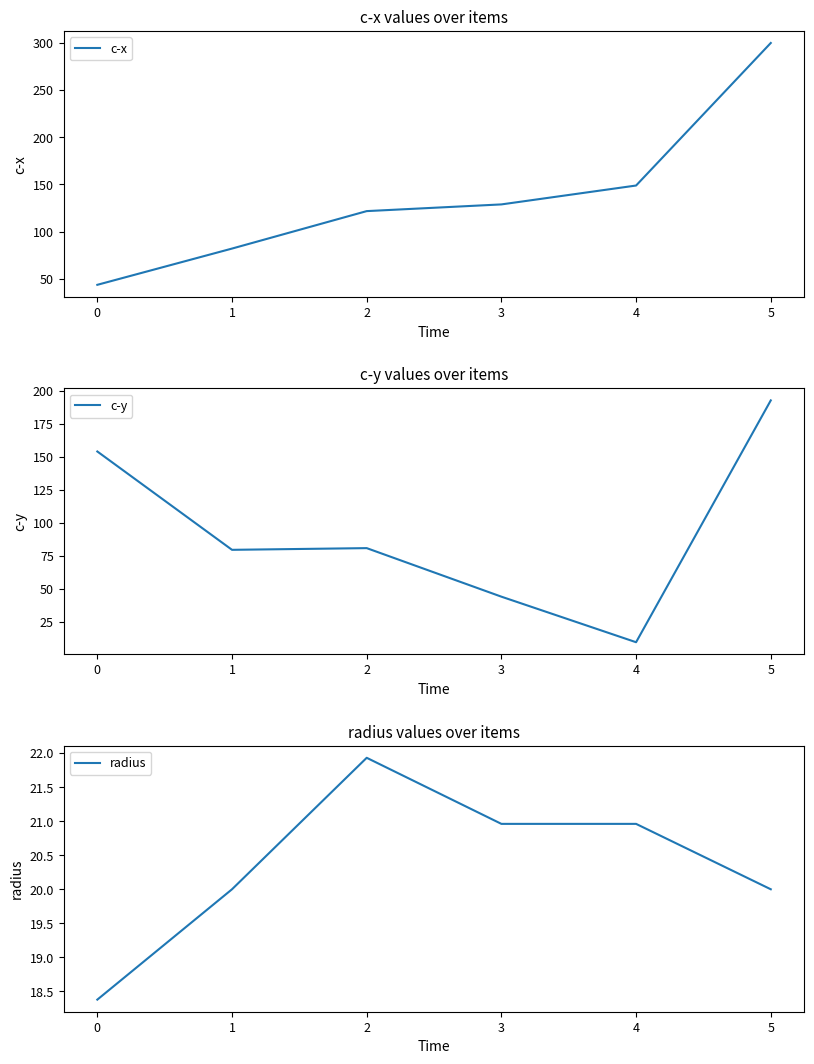

What is the difference between the c-x values at 3 and 0?

85.2